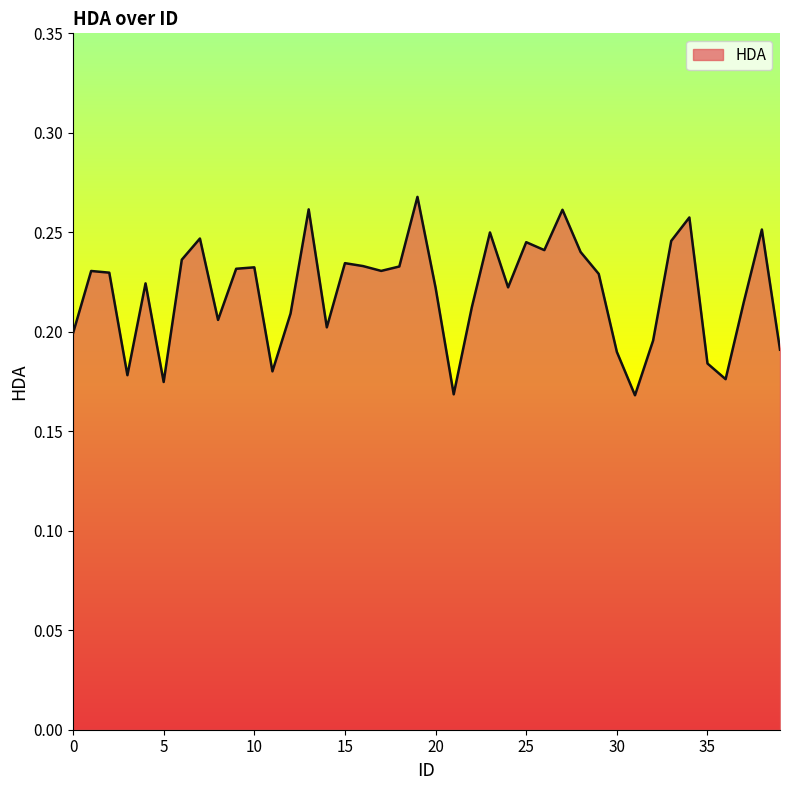

How many points are lower than both their immediate neighbors (excluding endpoints)?

11